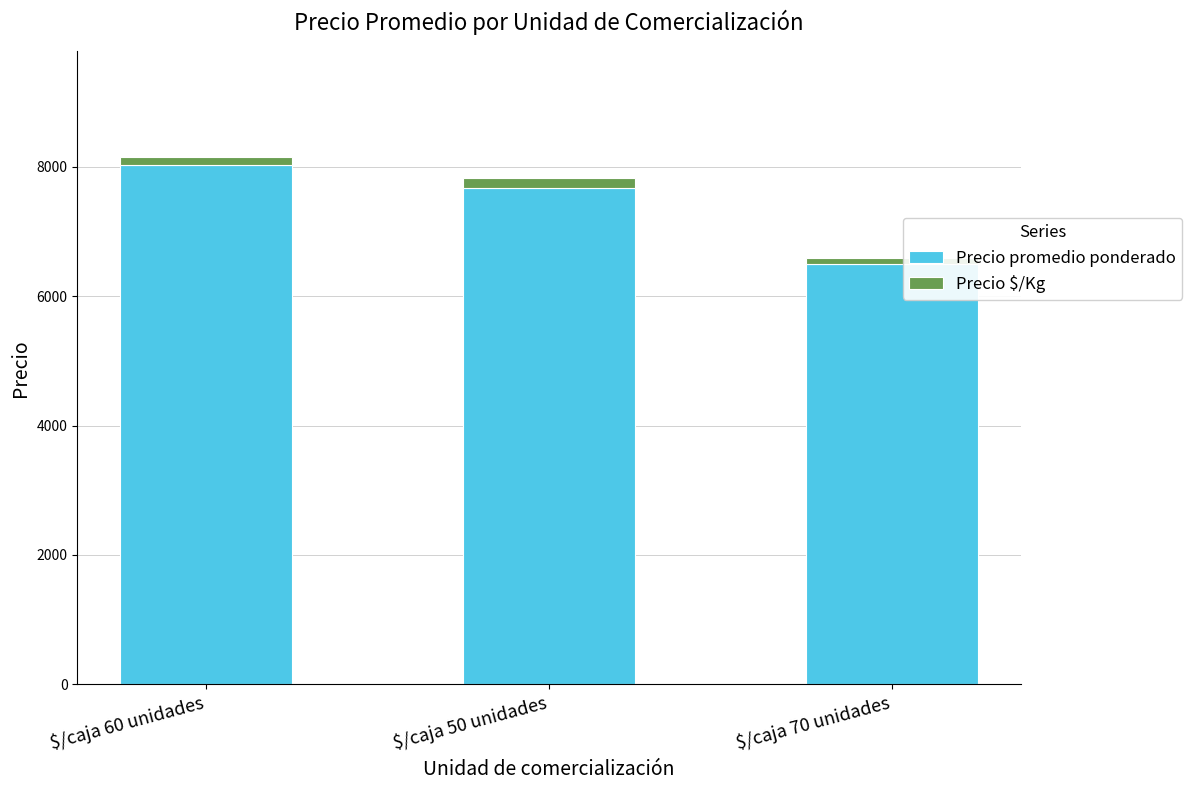

Does the chart contain any negative values?

No